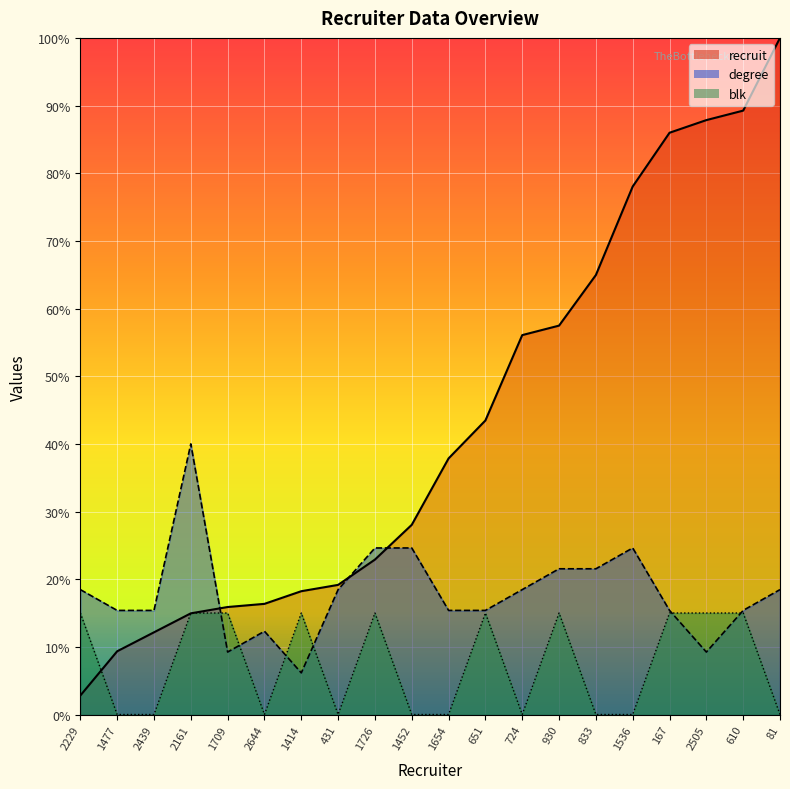

What is the difference between the highest and lowest values at 2505?

78.6